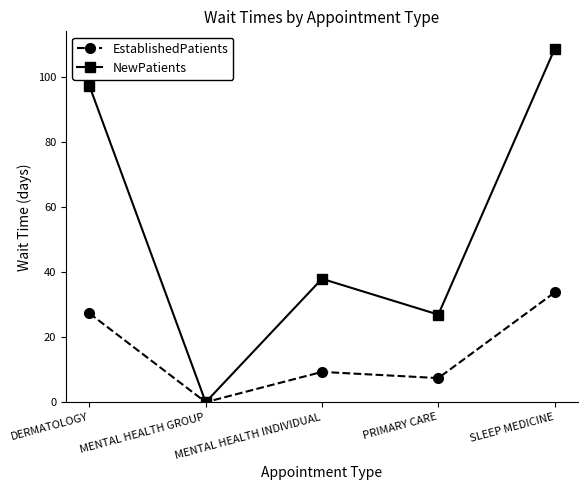

What is the value of the EstablishedPatients point at the 1st from the left?

27.3